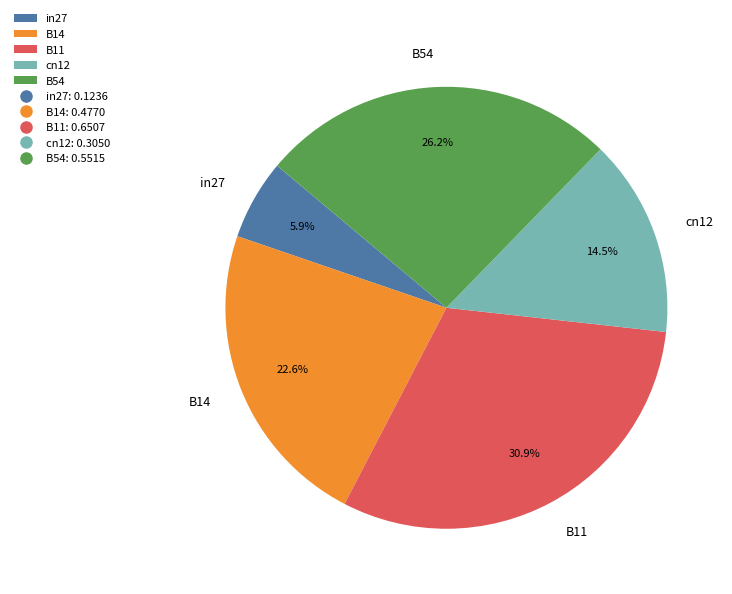

What percentage is the B54 slice, to the nearest percent?

26%